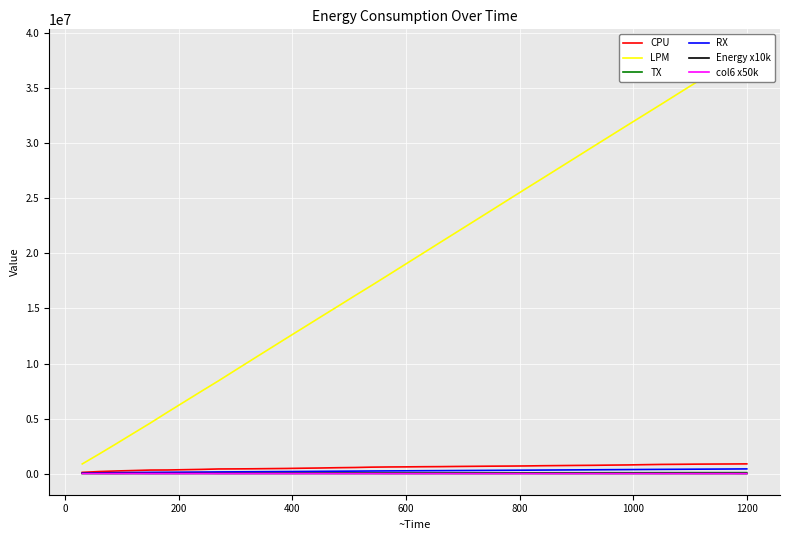

The value of CPU at 12 is 212325.0. True or false?

False